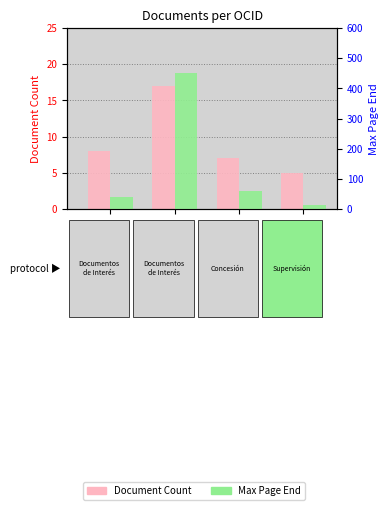

Which series changed the most between ocds-mfx54g-6 and ocds-mfx54g-4?

Max Page End